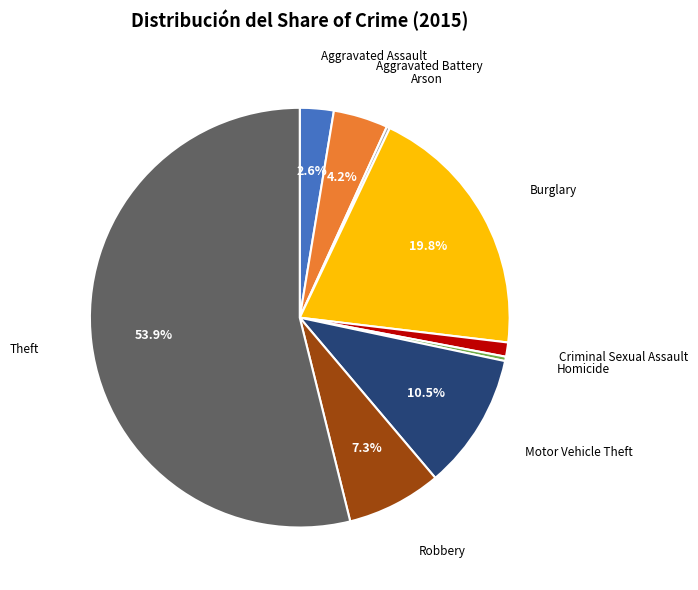

Is the sum of Theft and Aggravated Assault greater than half?

Yes